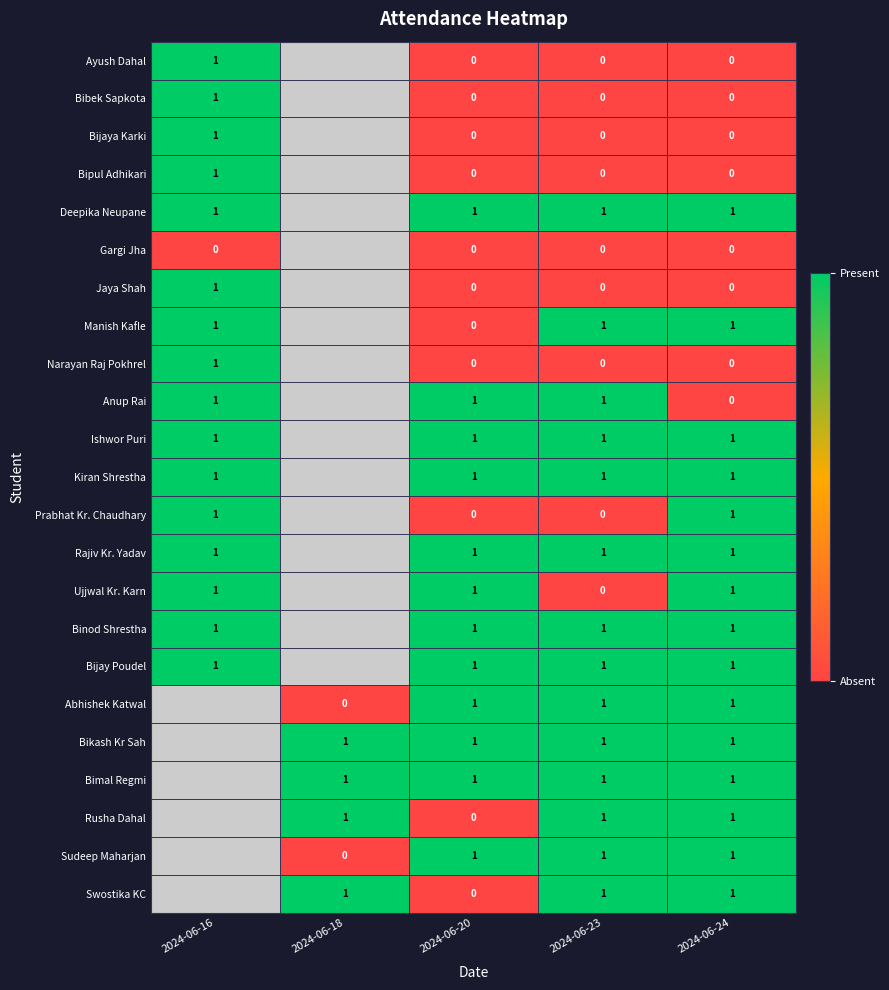

What is the total value across all series at 2024-06-23?

14